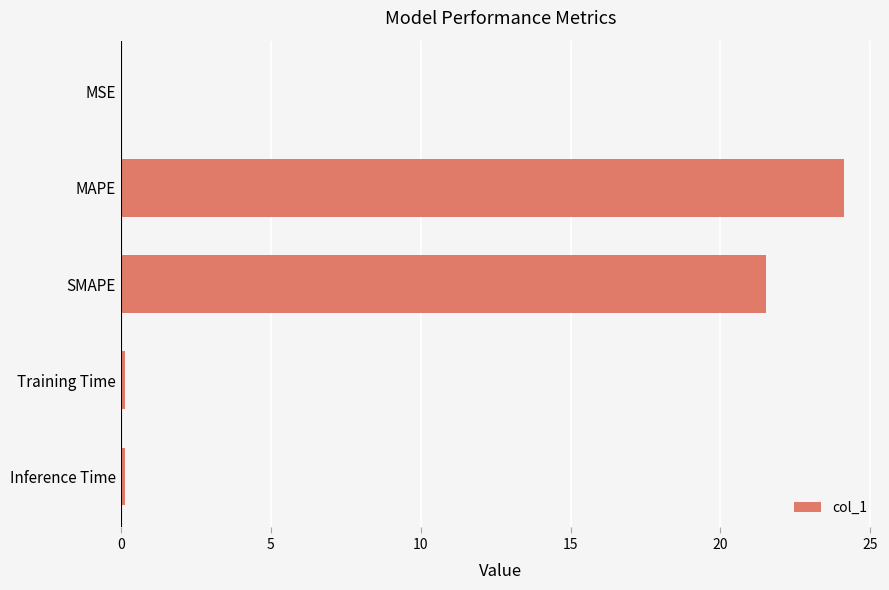

Does the chart contain stacked bars?

No